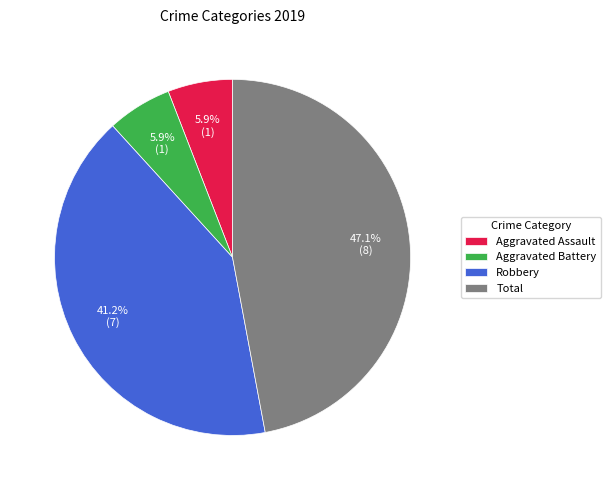

Does Total account for over 50% of the chart?

No